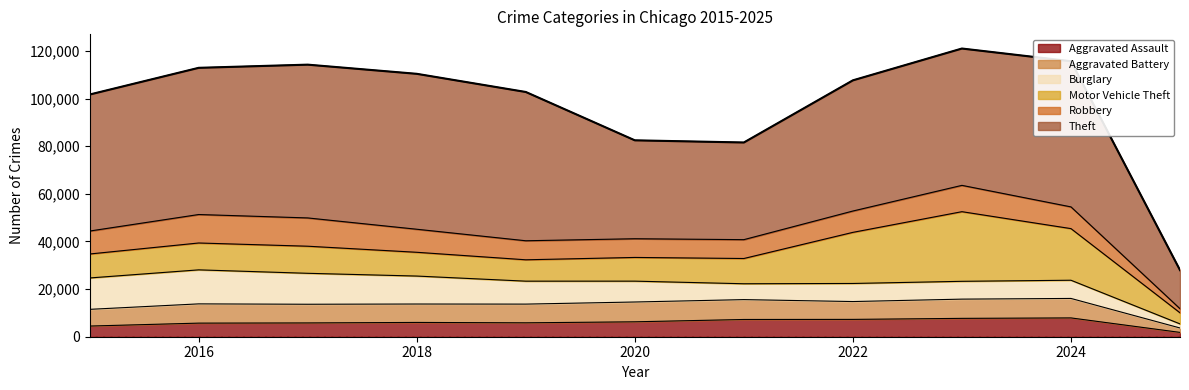

True or false: Motor Vehicle Theft has more than 2 points higher than both neighbors.

False